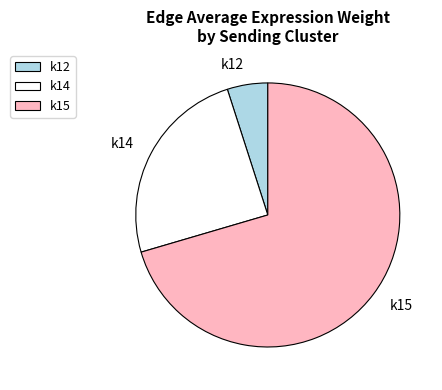

Is there any slice that represents more than half of the pie?

Yes